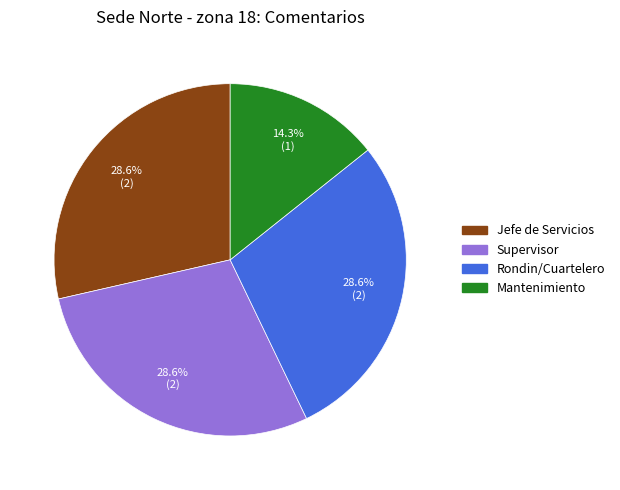

True or false: Rondin/Cuartelero accounts for 29% of the total.

True